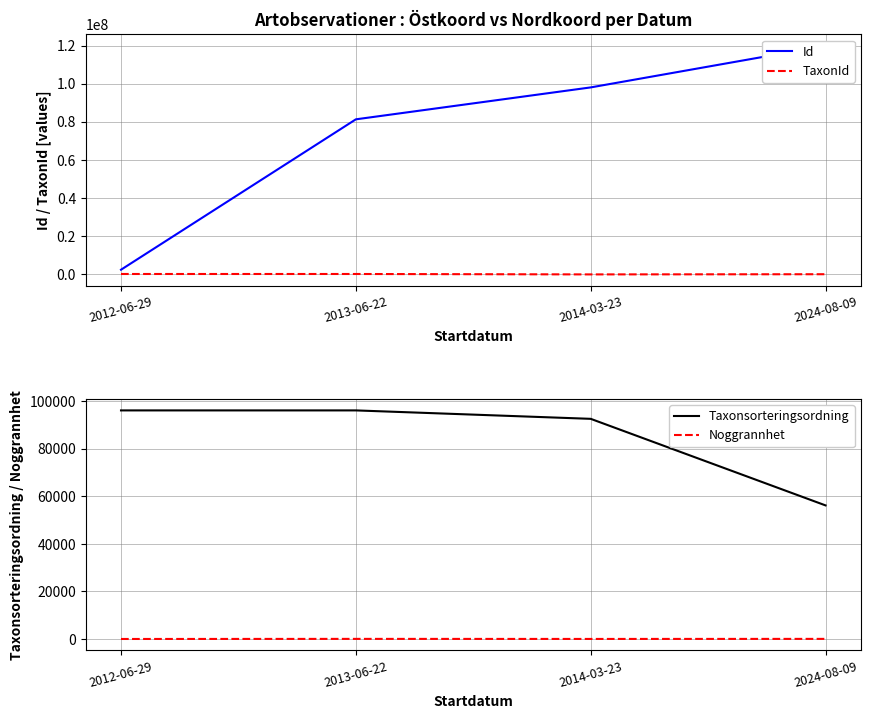

How many series are shown in this chart?

4